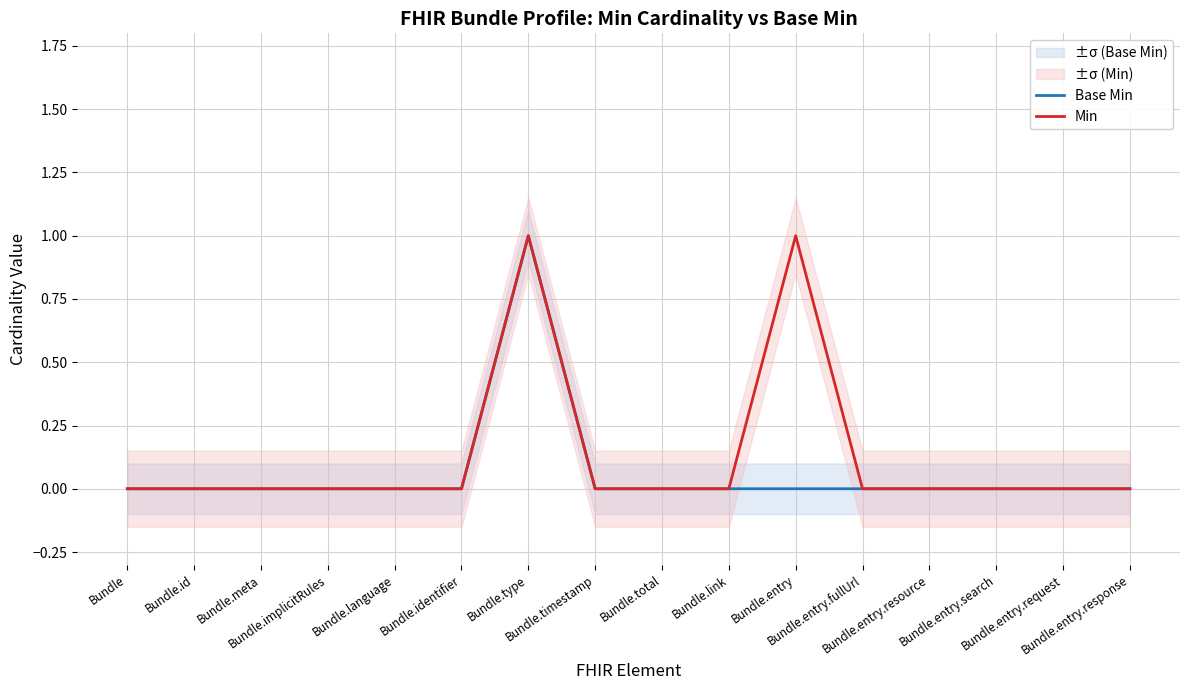

What is the sum of all Base Min values?

1